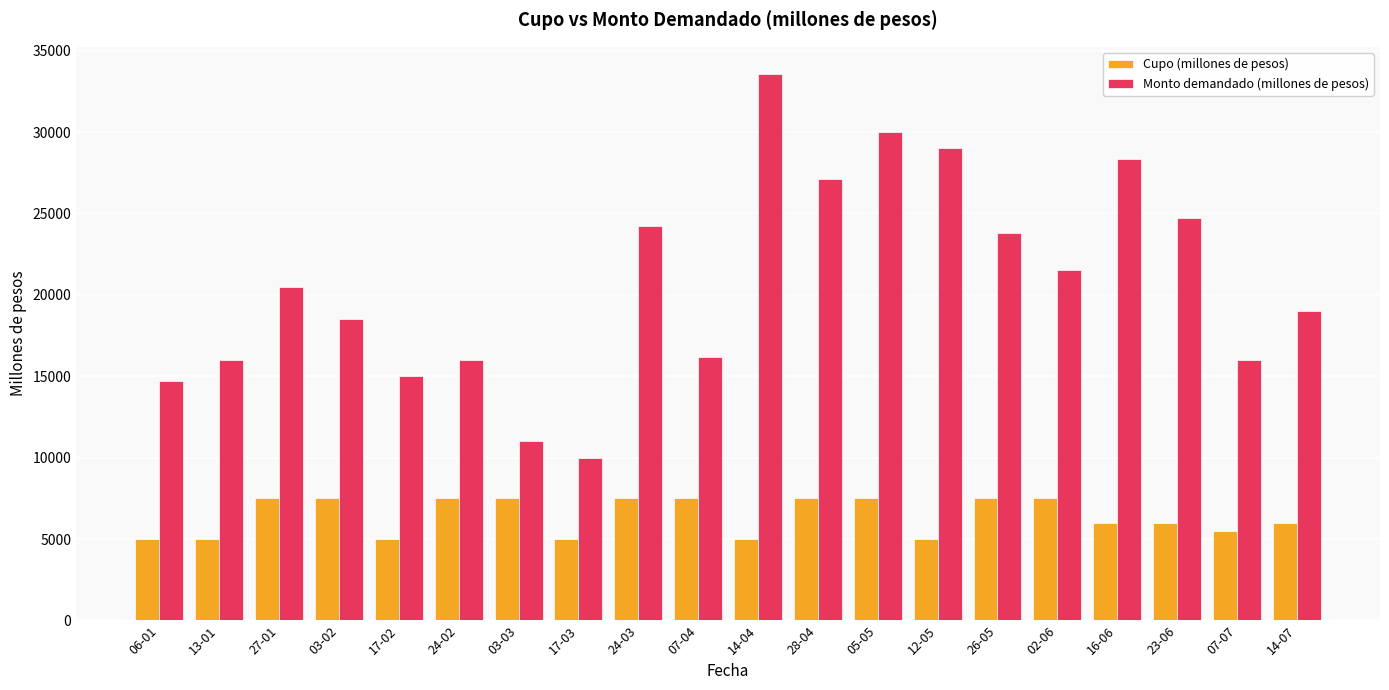

Which category has the highest value in the Monto demandado (millones de pesos) series?

14-04